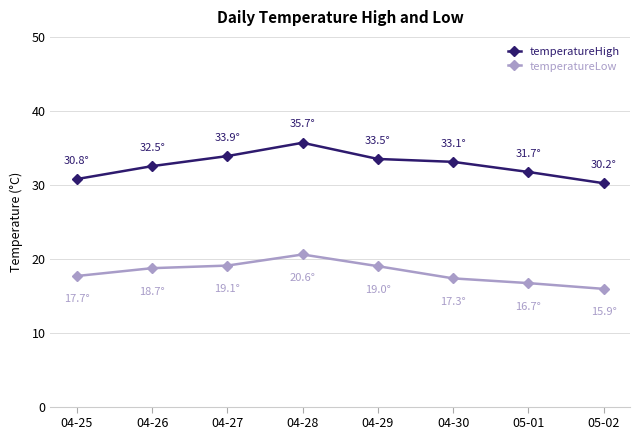

True or false: temperatureHigh and temperatureLow cross at least once.

False